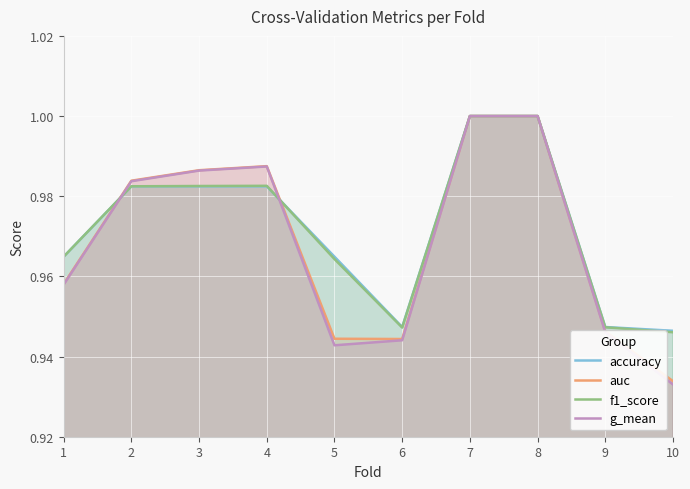

The value of accuracy at 3 is 1.0. True or false?

True